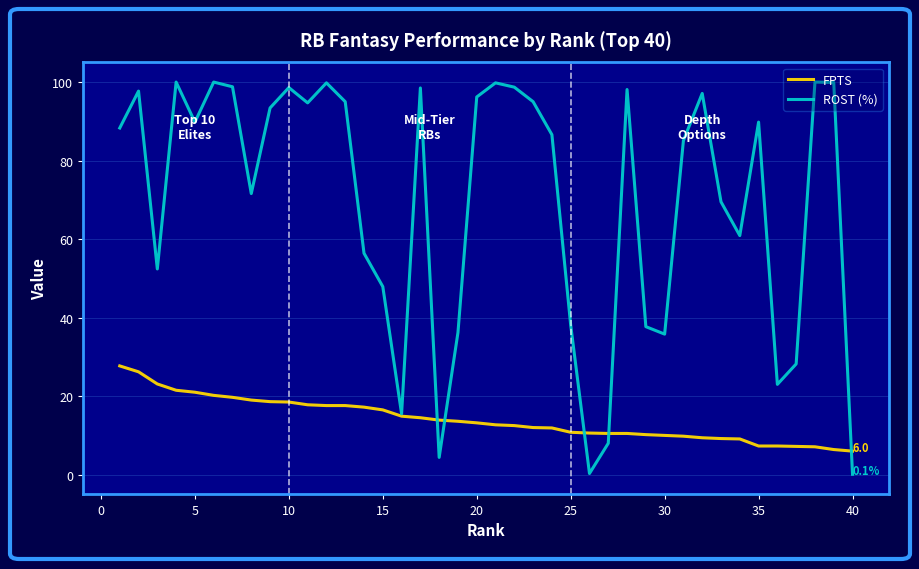

Which series has the largest total across all categories?

ROST (%)